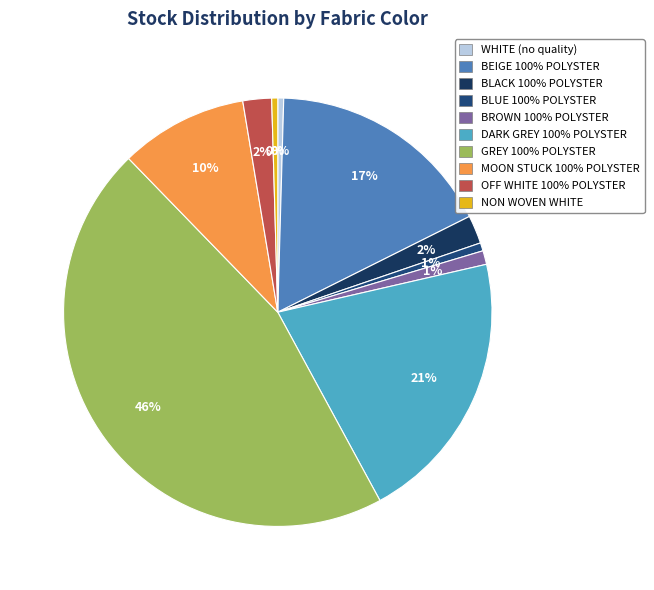

How many slices are in this pie chart?

10